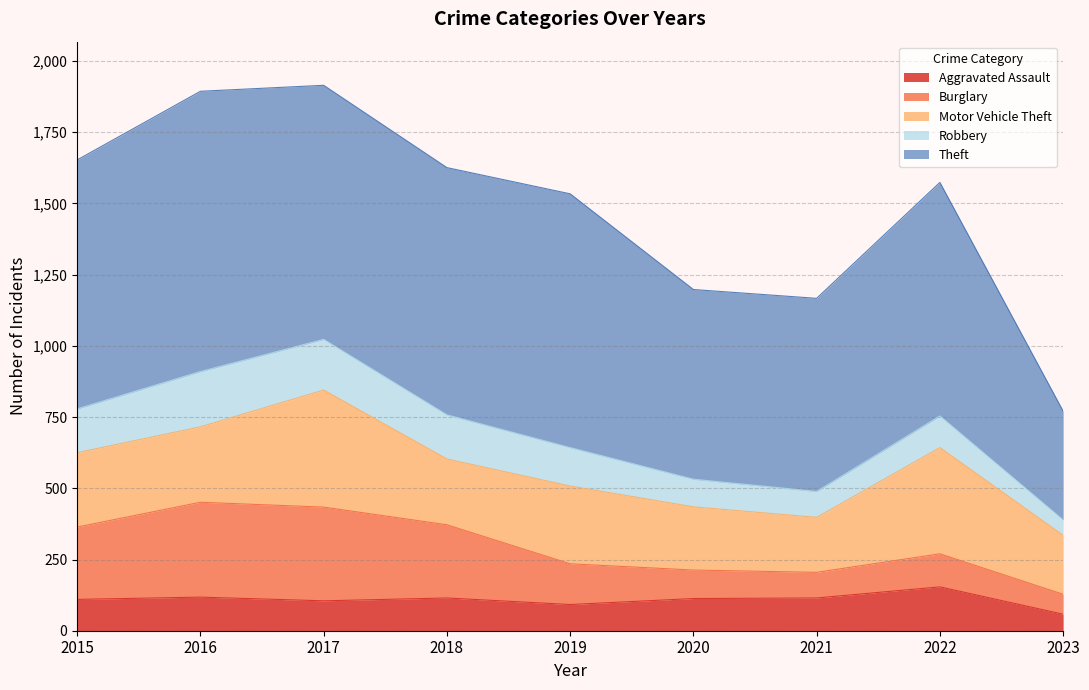

At which category does the chart reach its minimum across all series?

2023